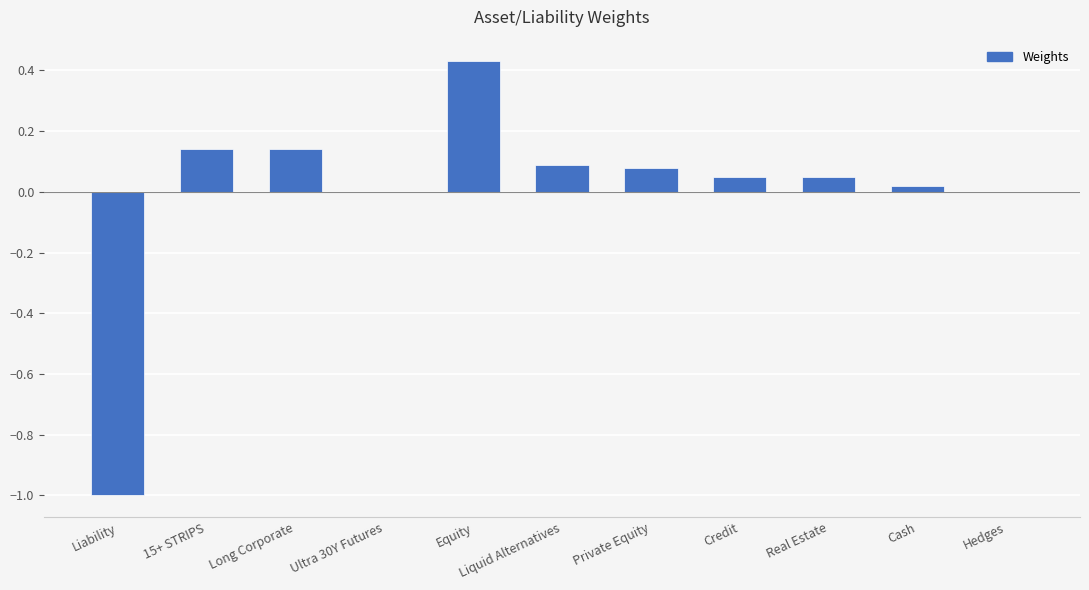

How many data points does each series have?

11